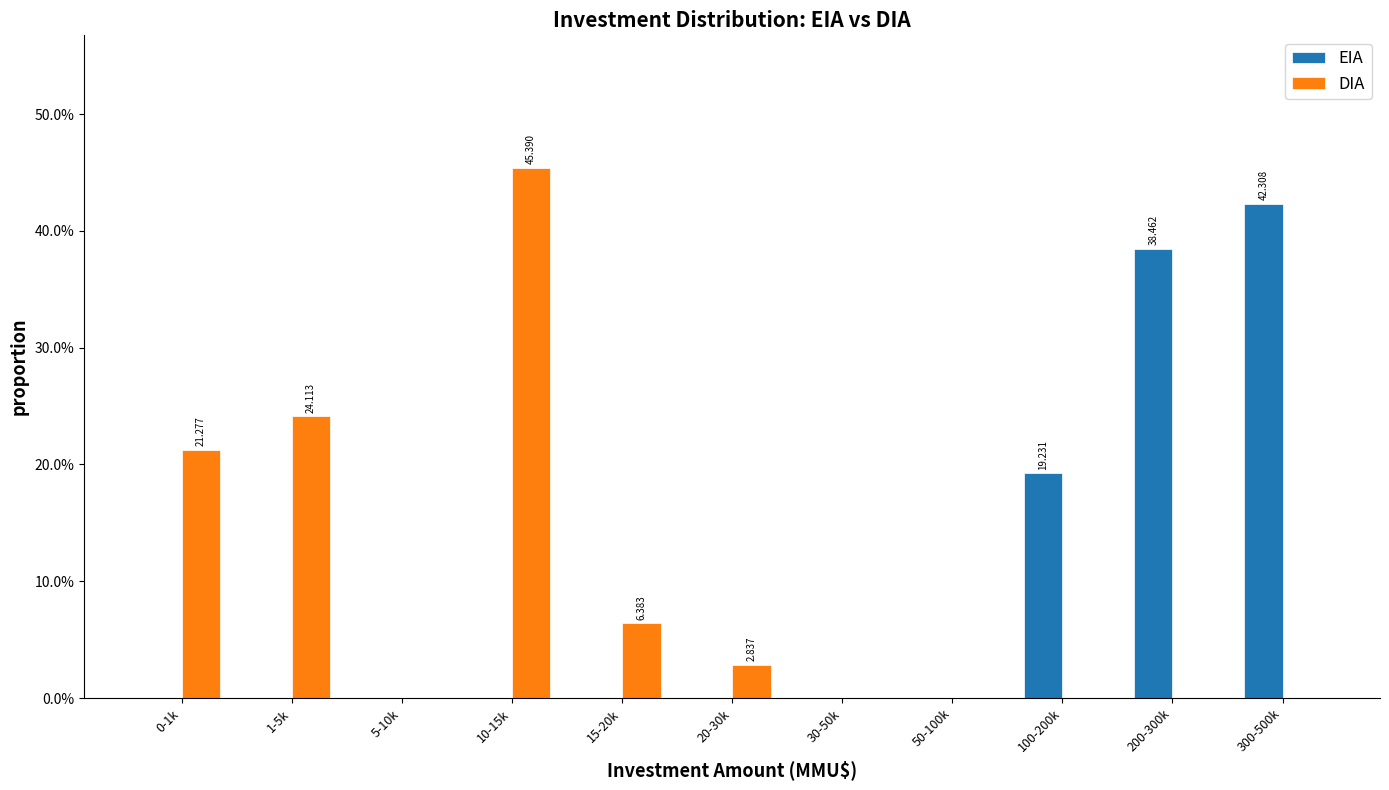

Between 15-20k and 300-500k, which series saw the biggest shift?

EIA